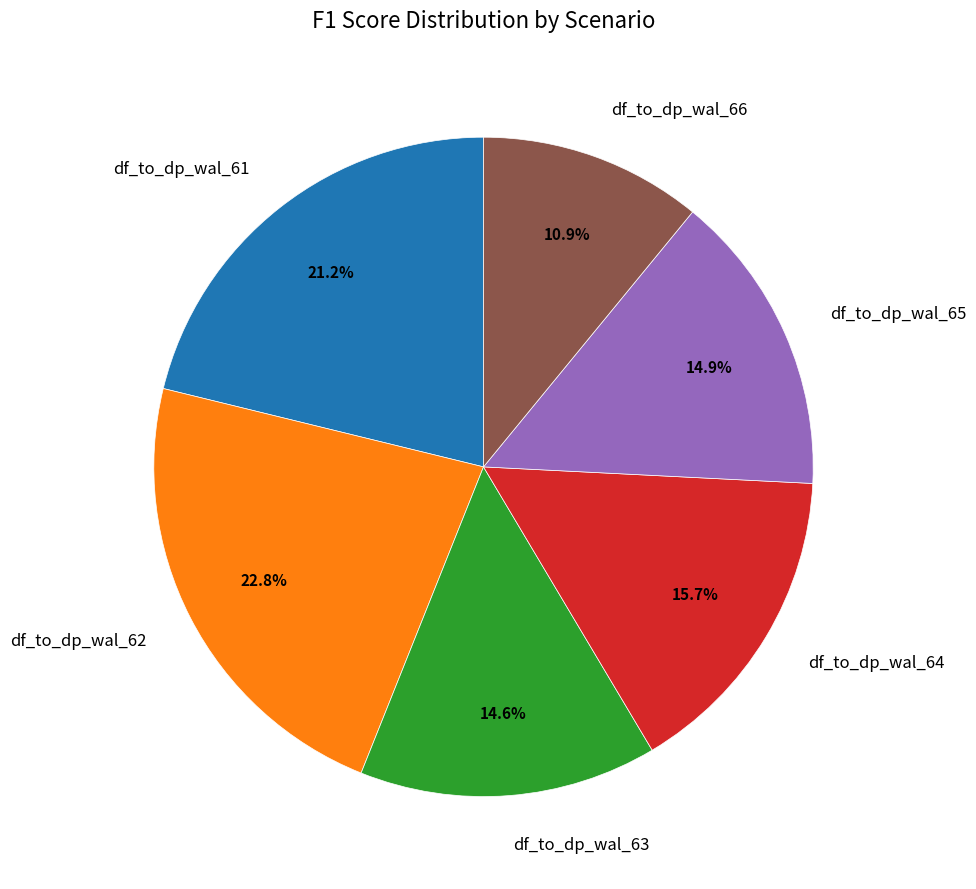

To the nearest percent, what portion does df_to_dp_wal_65 represent?

15%